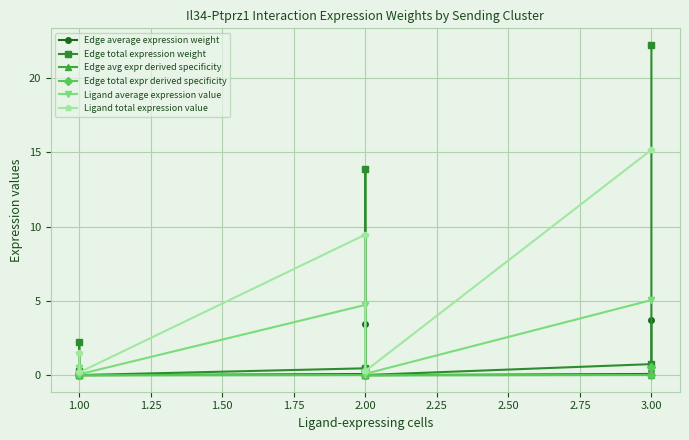

Reading right to left, transcribe all the data shown in this chart.

Edge average expression weight: 3.7	0.1	0.0	0.1	3.5	0.1	0.0	0.0	0.4	0.0
Edge total expression weight: 22.2	0.7	0.0	0.4	13.9	0.5	0.0	0.3	2.2	0.1
Edge avg expr derived specificity: 0.5	0.0	0.0	0.0	0.4	0.0	0.0	0.0	0.0	0.0
Edge total expr derived specificity: 0.6	0.0	0.0	0.0	0.3	0.0	0.0	0.0	0.1	0.0
Ligand average expression value: 5.1	5.1	0.1	0.1	4.7	4.7	0.1	0.1	0.5	0.5
Ligand total expression value: 15.2	15.2	0.3	0.3	9.5	9.5	0.2	0.2	1.5	1.5